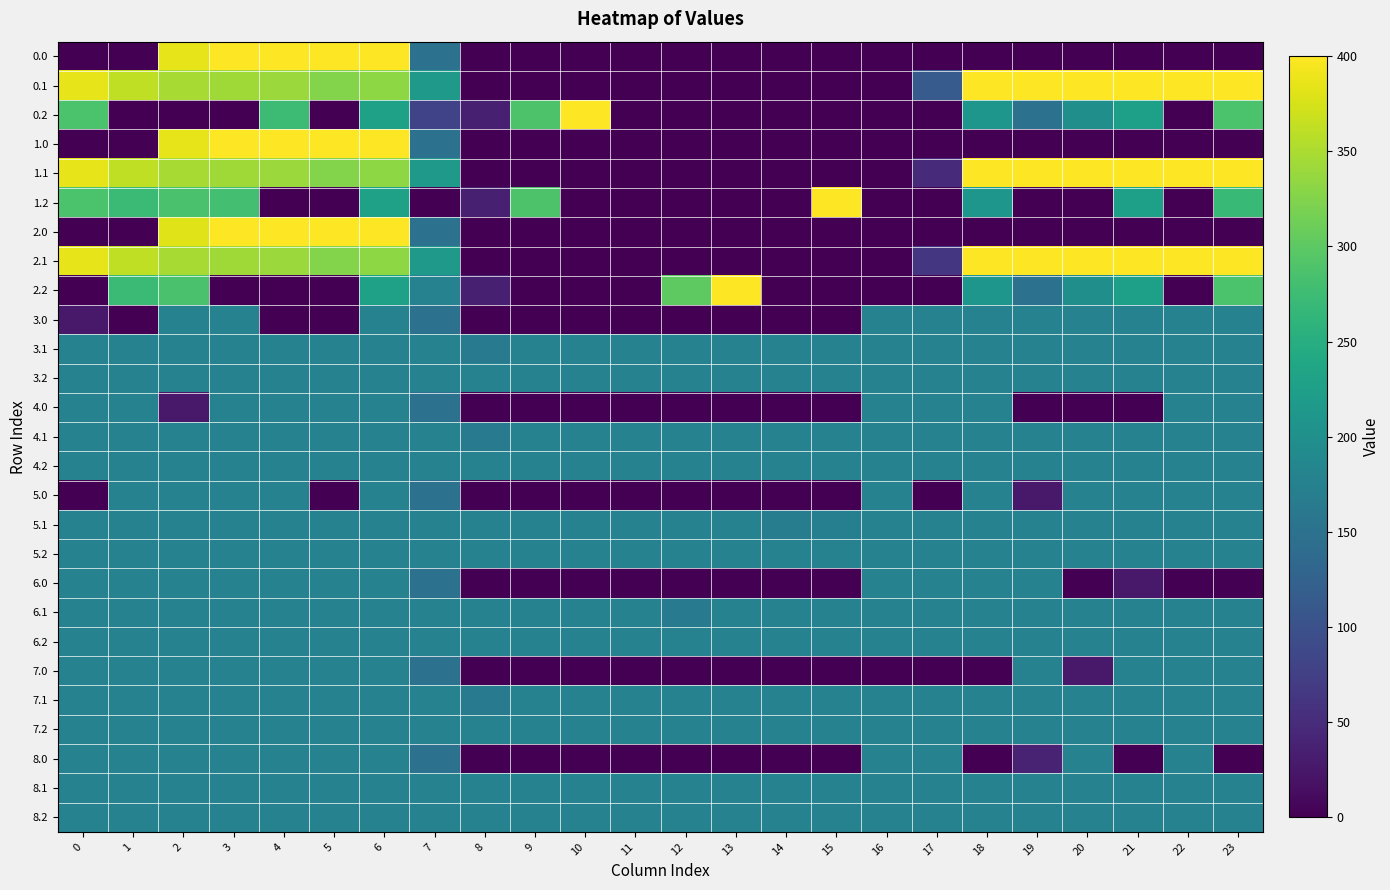

What is the maximum value shown in the chart?

400.0